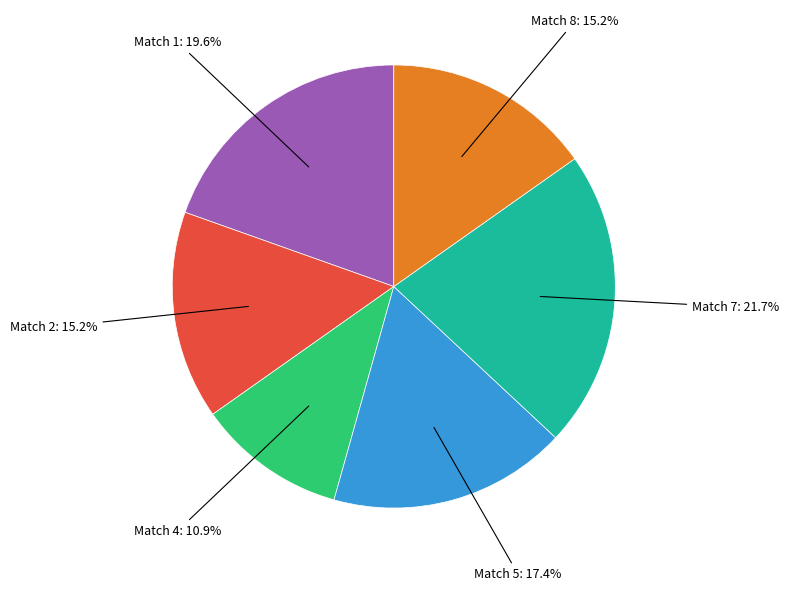

Is there a majority slice in this chart?

No